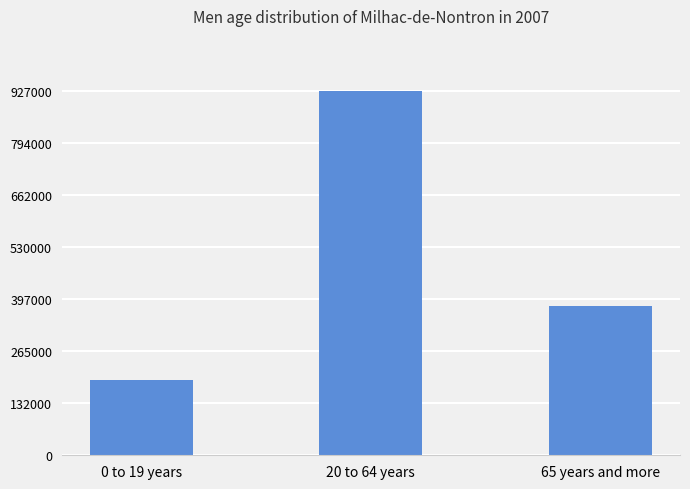

List the labels in order of value, largest first.

20 to 64 years, 65 years and more, 0 to 19 years